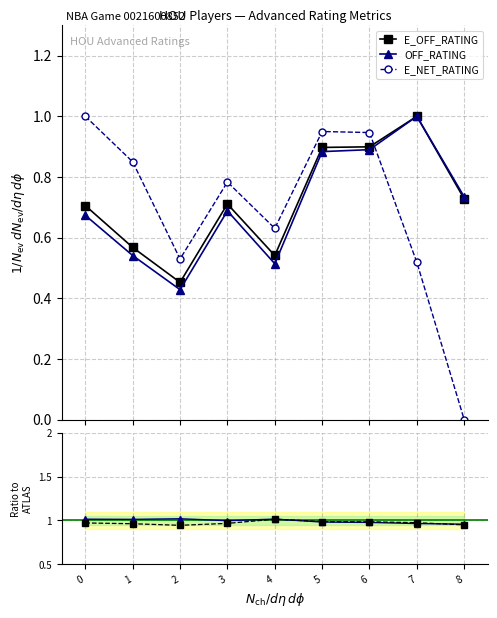

What is the sum of the E_OFF_RATING values at 1 and 7?

1.6